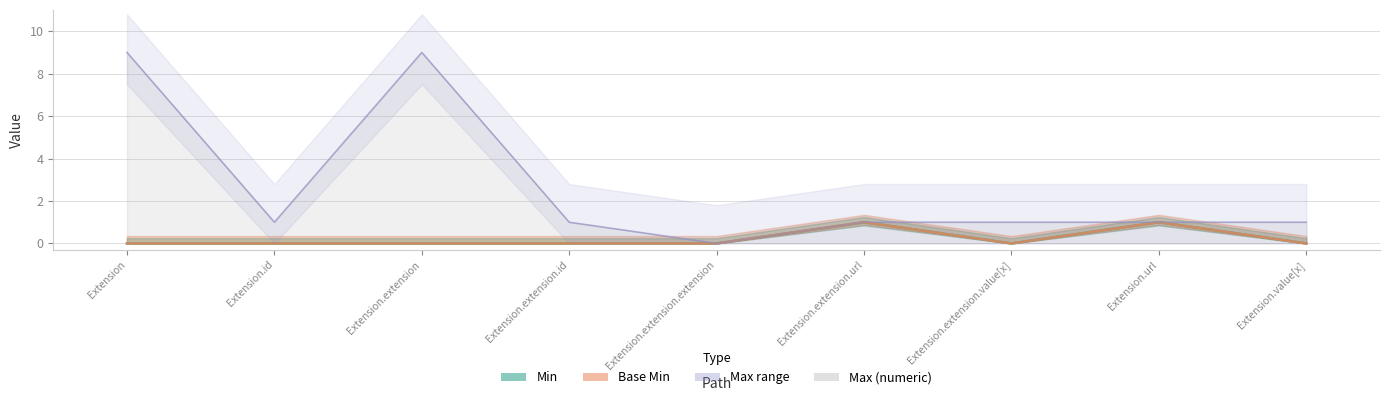

Read the Max_numeric value at Extension.url.

1